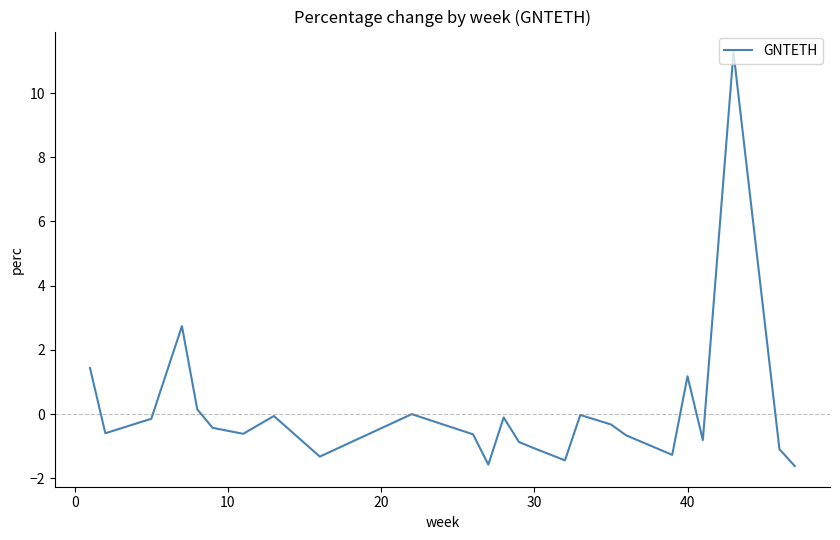

What is the smallest value displayed?

-1.6